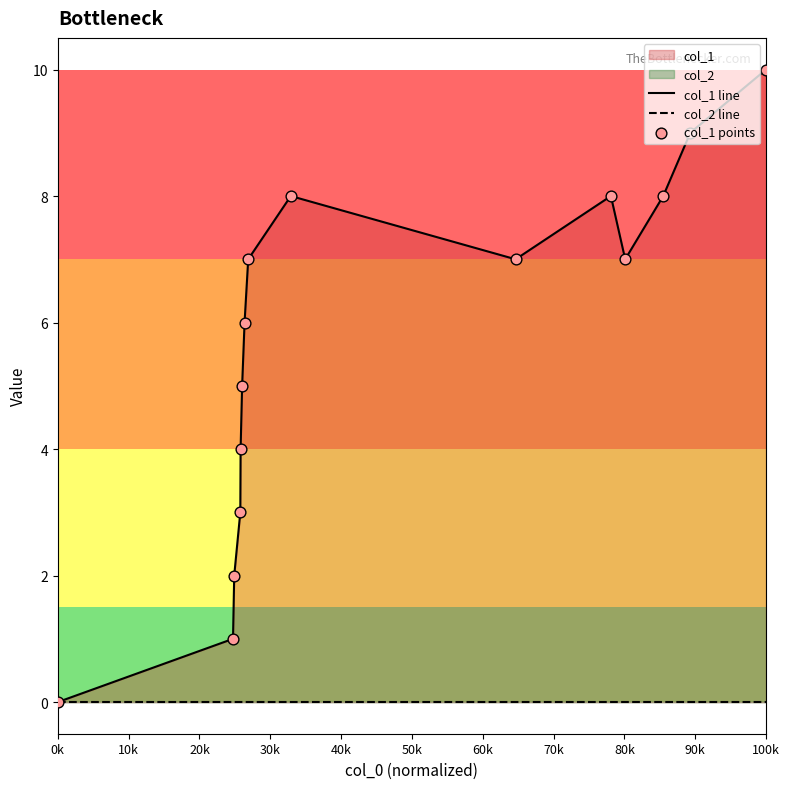

Which series reaches the minimum Y coordinate?

col_1 line